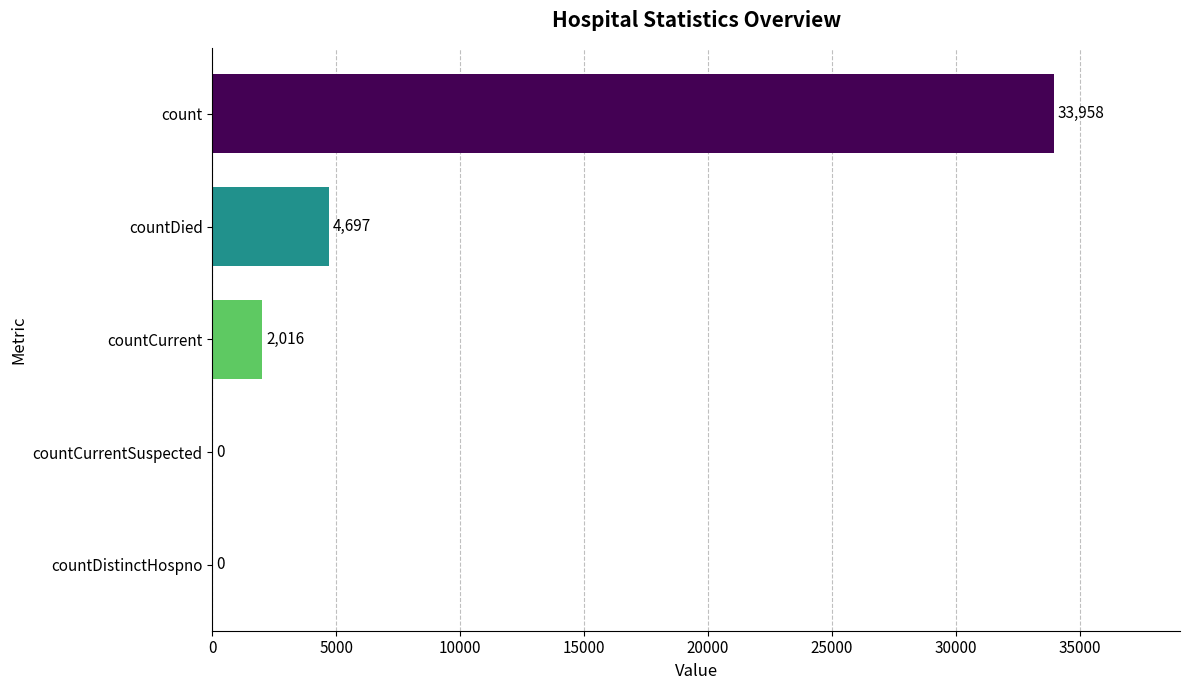

Is it true that the value at countCurrent is 3248?

False